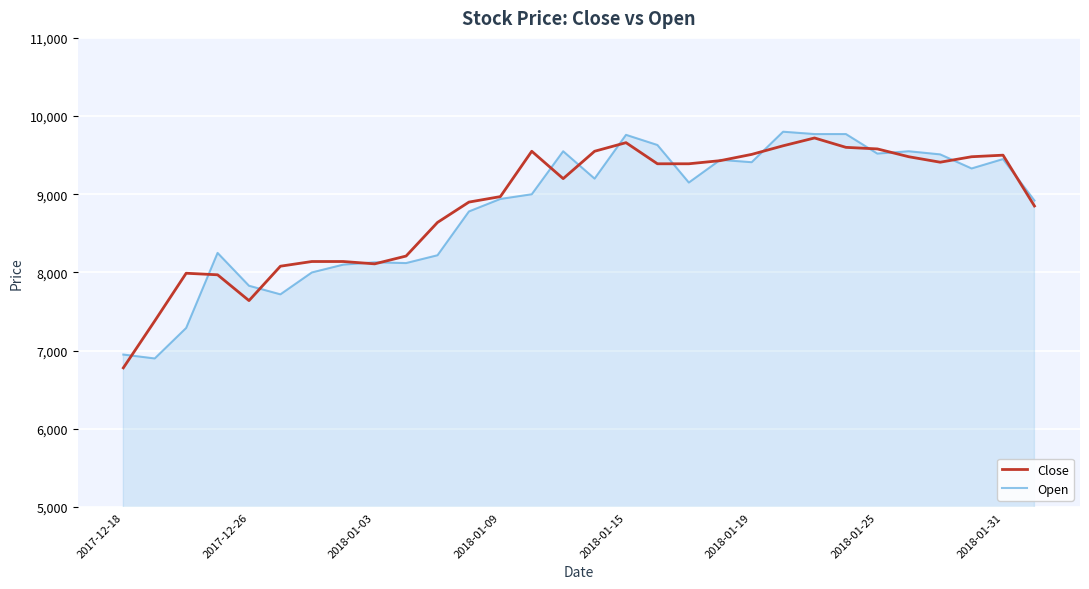

What is the maximum value for Close?

9720